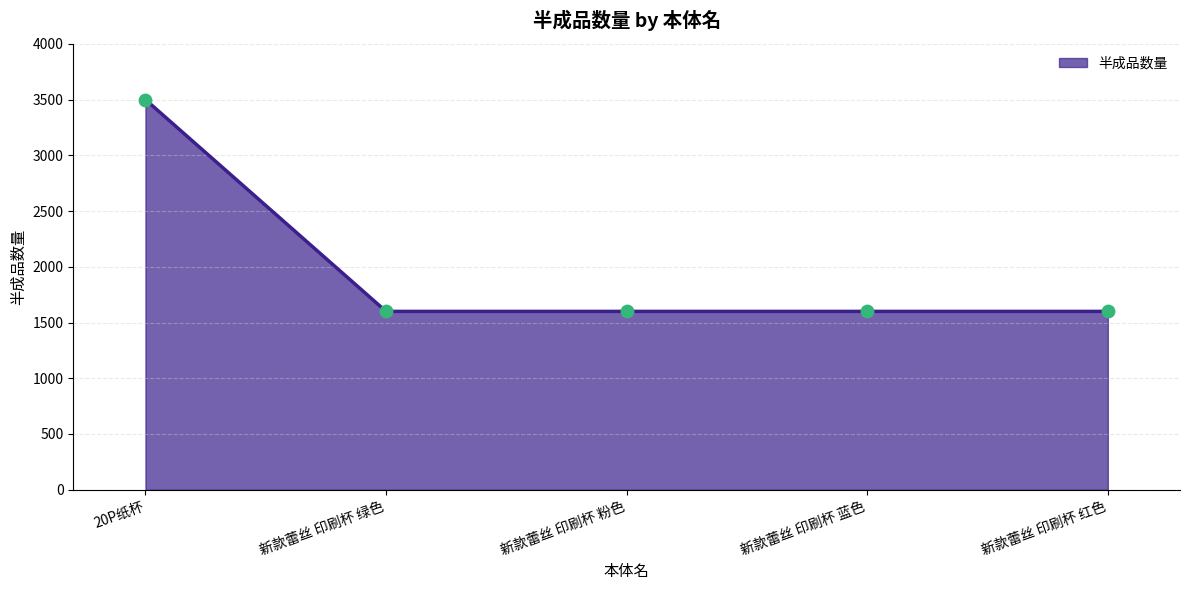

What is the ratio of the value at 20P纸杯 to the value at 新款蕾丝 印刷杯 绿色?

2.2